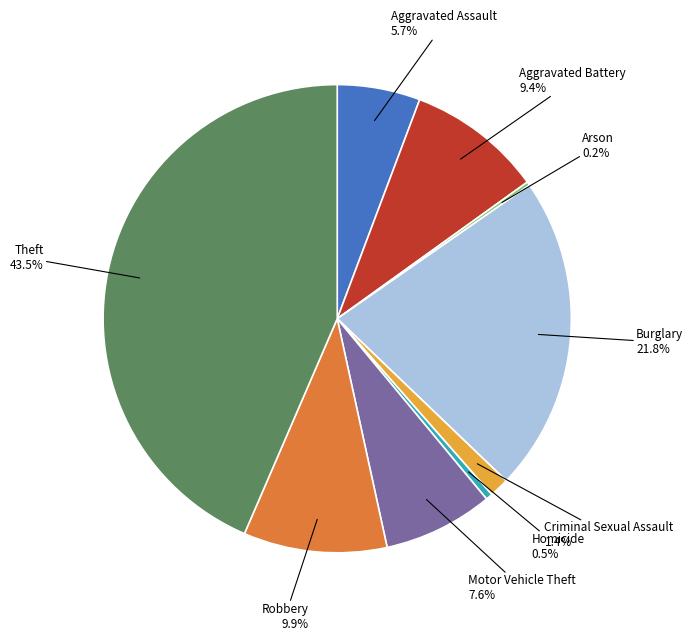

Is there any slice that represents more than half of the pie?

No